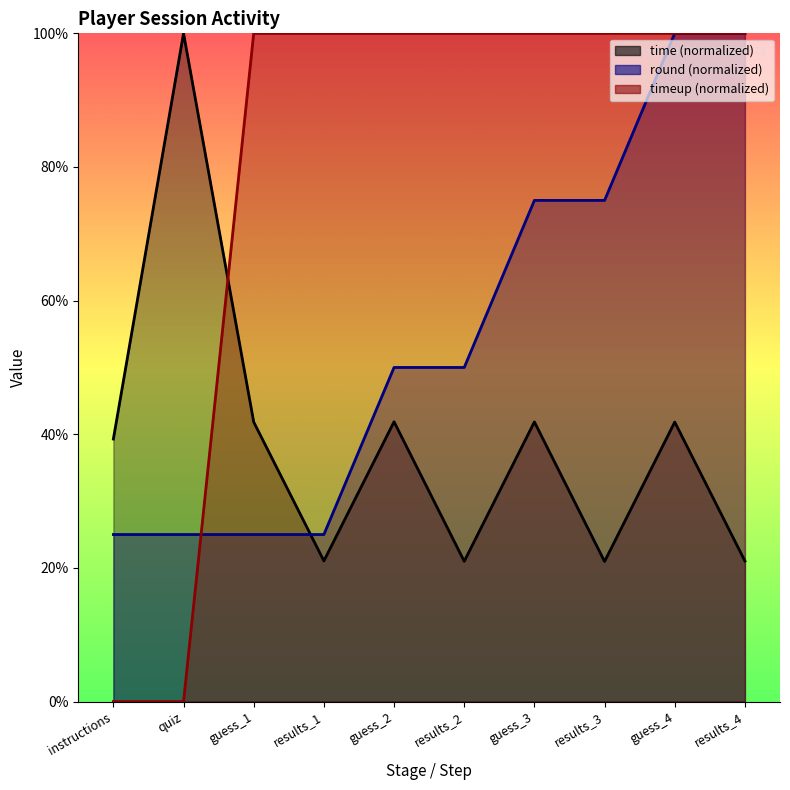

Where is timeup nearest to the value 50?

instructions